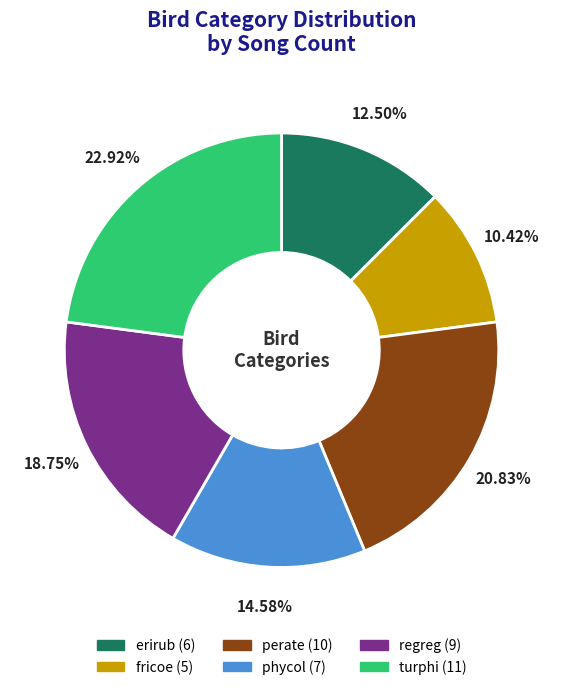

What is the ratio of the value at erirub to the value at turphi?

0.5